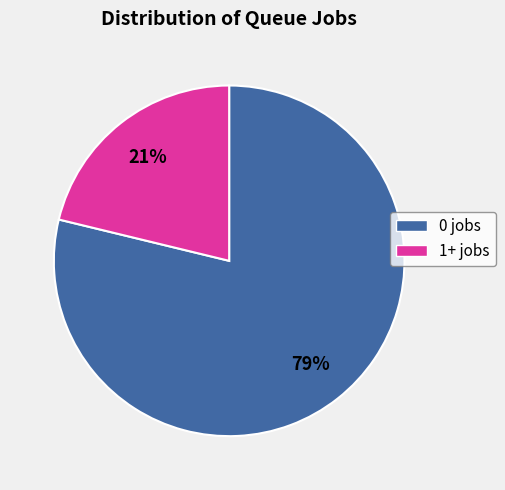

Is the sum of 1+ jobs and 0 jobs greater than half?

Yes